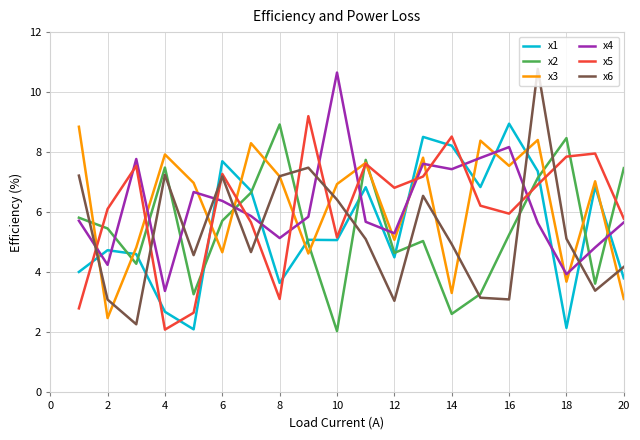

What is the minimum value shown in the chart?

2.0